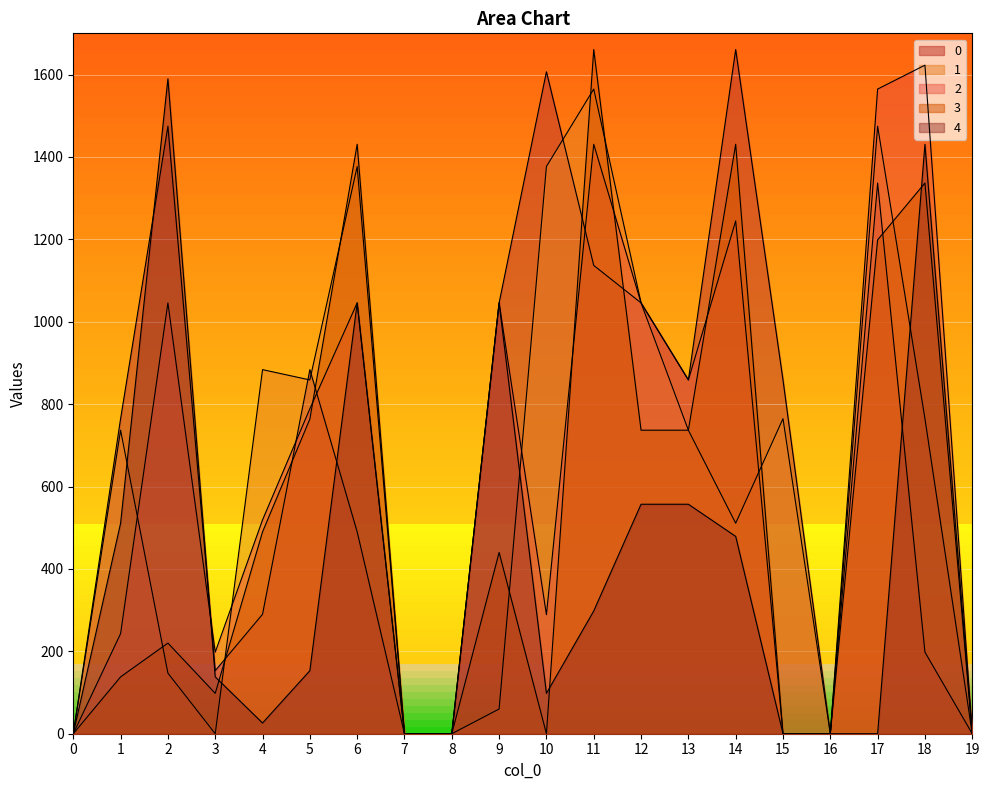

Where is 0 nearest to the value 830?

13